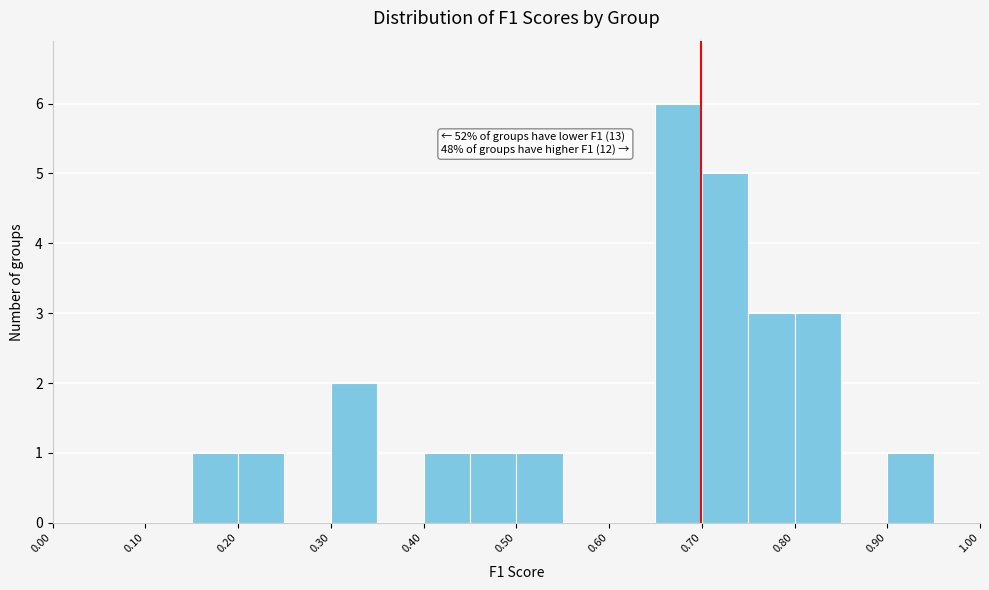

Over which range of the x-axis is the bar tallest?

0.65 to 0.70